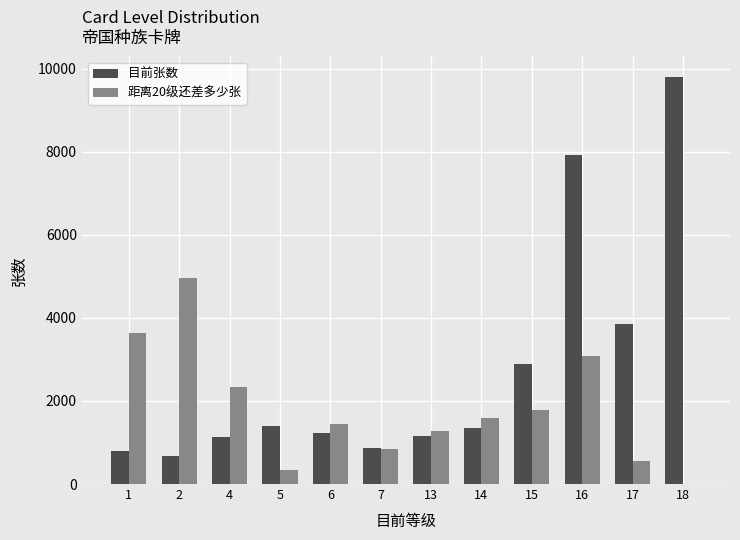

The value of 距离20级还差多少张 at 16 is 3081. True or false?

True